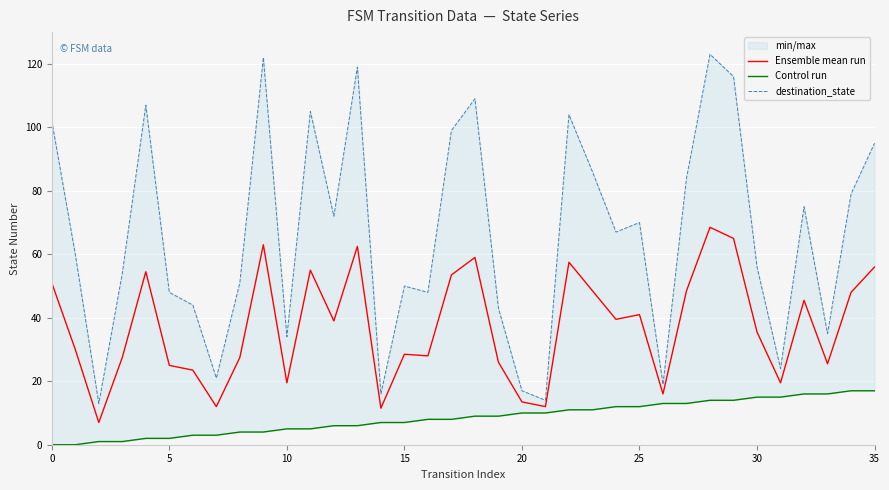

What is the value of the destination_state point at the 23rd from the left?

104.0